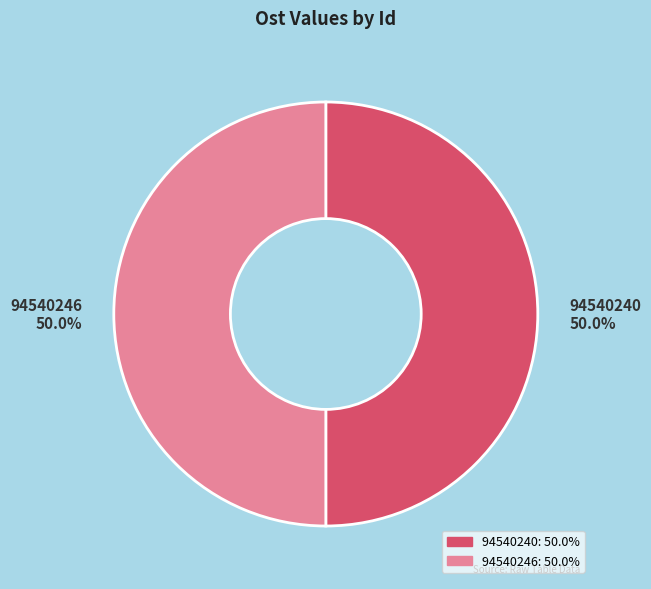

Combined, do 94540240 and 94540246 account for over 50%?

Yes